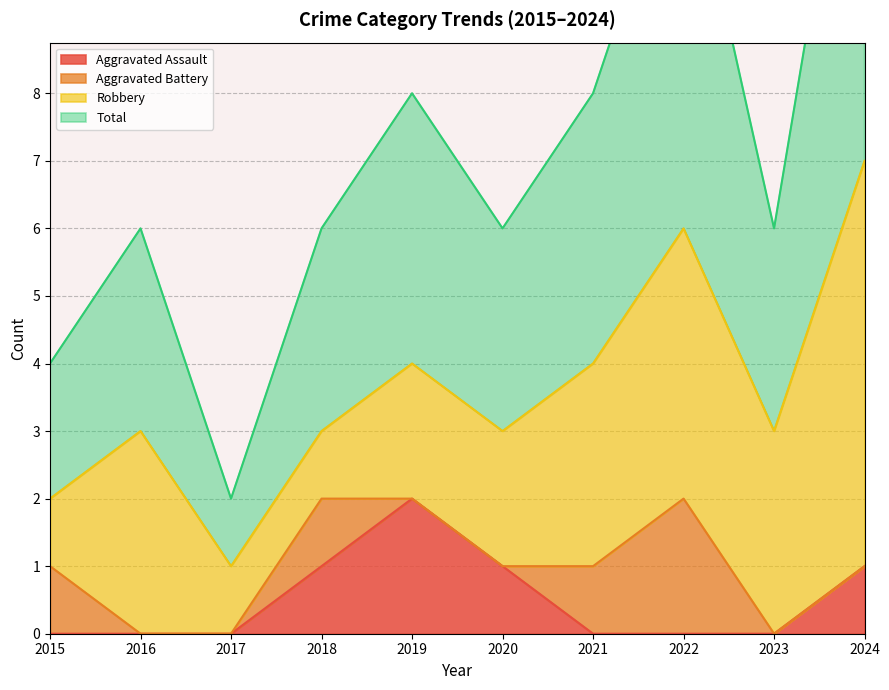

True or false: Aggravated Assault has a value of 2 at 2019.

True